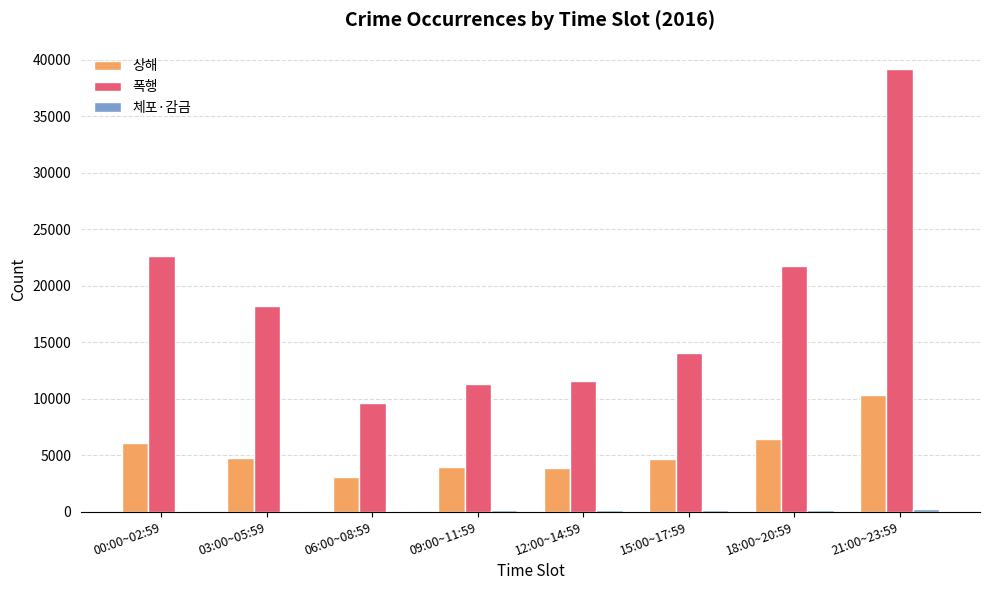

Which category has the highest value in the 폭행 series?

21:00~23:59